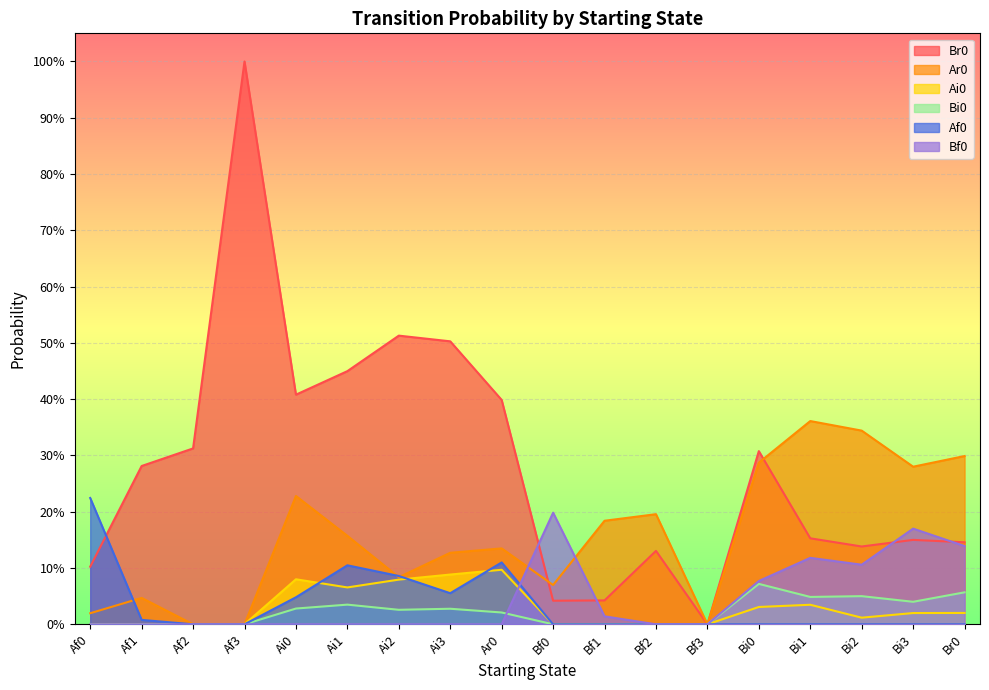

What is the label of the 1st point from the left?

Af0